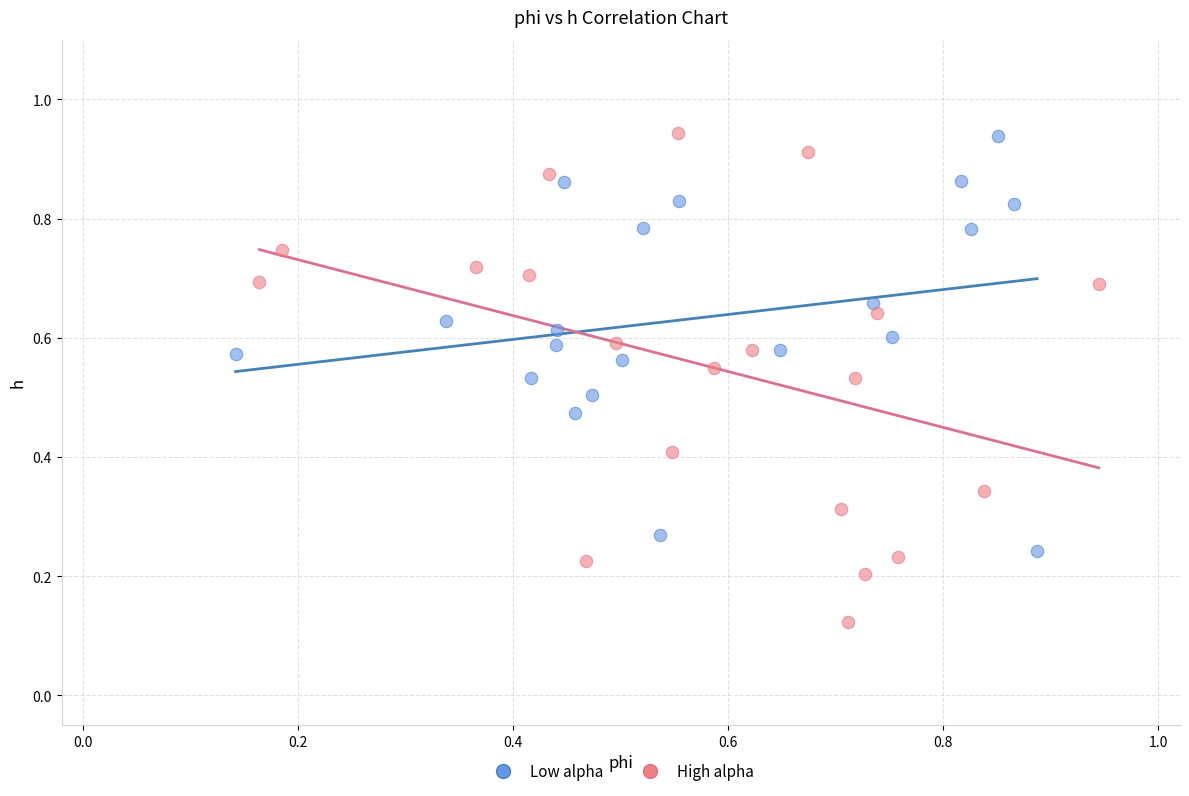

Which series has the widest spread of Y values?

High alpha